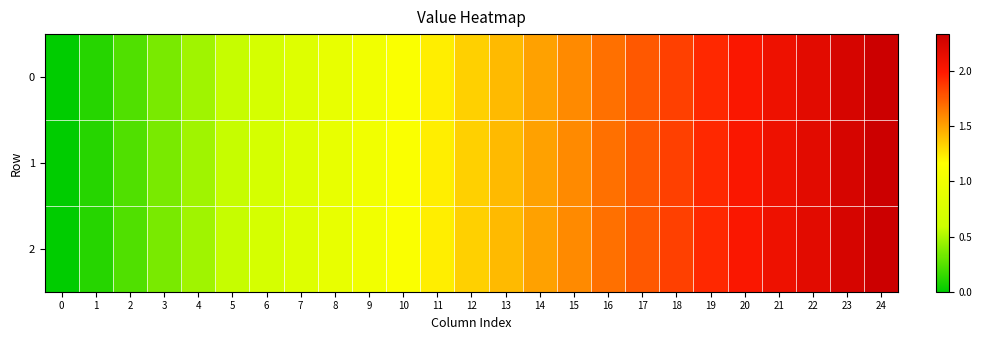

At how many categories does at least one series exceed 0?

24